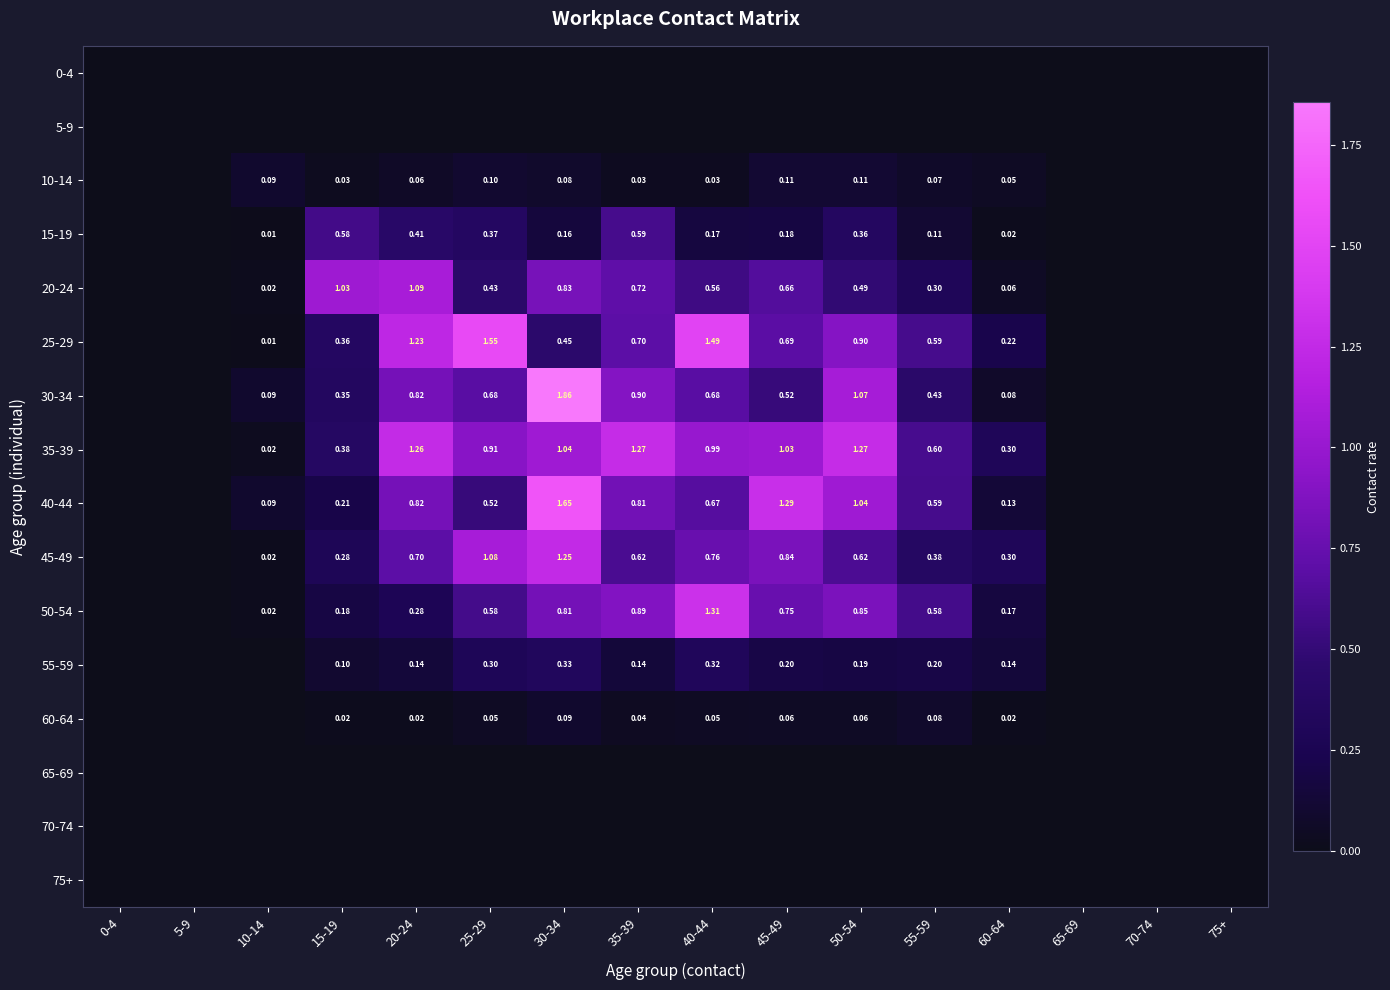

At 30-34, list the series in order from smallest to largest.

0-4, 5-9, 65-69, 70-74, 75+, 10-14, 60-64, 15-19, 55-59, 25-29, 50-54, 20-24, 35-39, 45-49, 40-44, 30-34